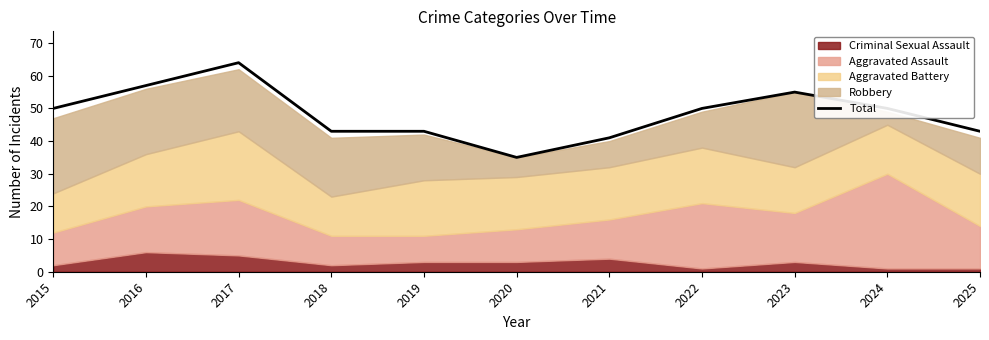

Read the value at 2017.

64